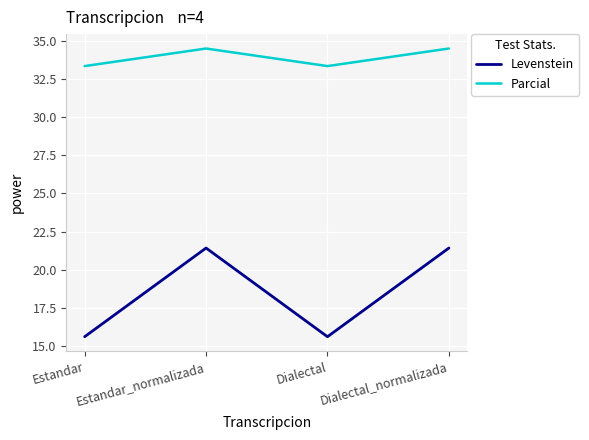

List the series in order of their peak value, lowest first.

Levenstein, Parcial